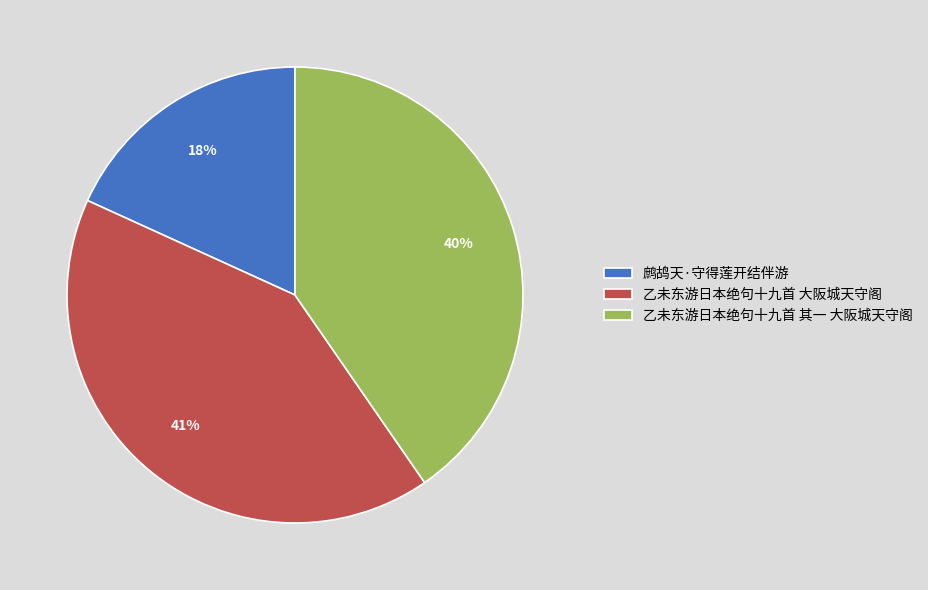

Which has a higher value, 鹧鸪天·守得莲开结伴游 or 乙未东游日本绝句十九首 其一 大阪城天守阁?

乙未东游日本绝句十九首 其一 大阪城天守阁